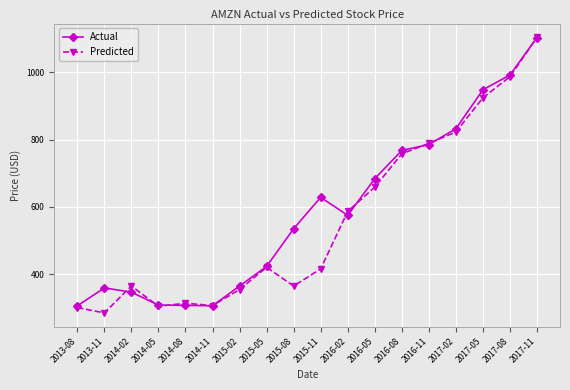

What is the sum of the Actual values at 2015-02 and 2016-08?

1132.2